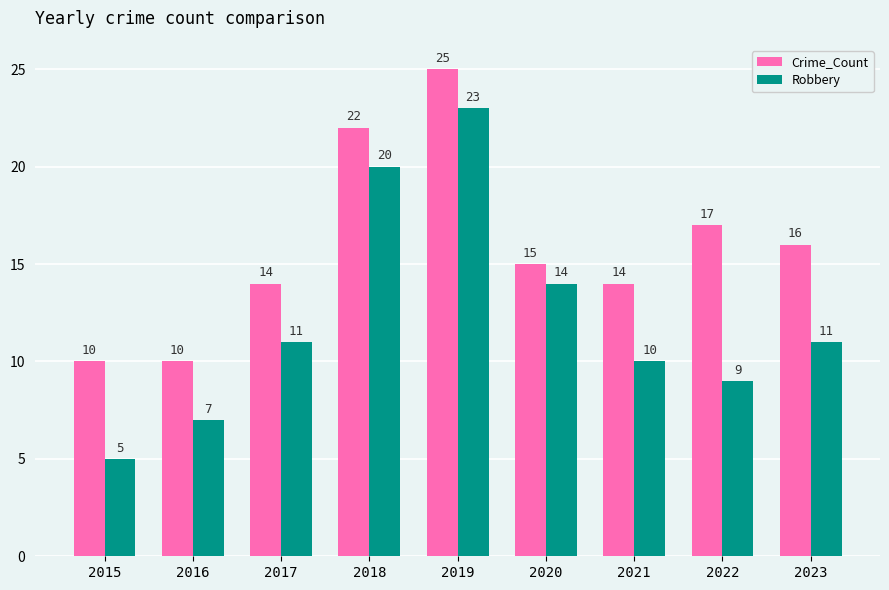

Reading right to left, transcribe all the data shown in this chart.

Crime_Count: 2023=16	2022=17	2021=14	2020=15	2019=25	2018=22	2017=14	2016=10	2015=10
Robbery: 2023=11	2022=9	2021=10	2020=14	2019=23	2018=20	2017=11	2016=7	2015=5